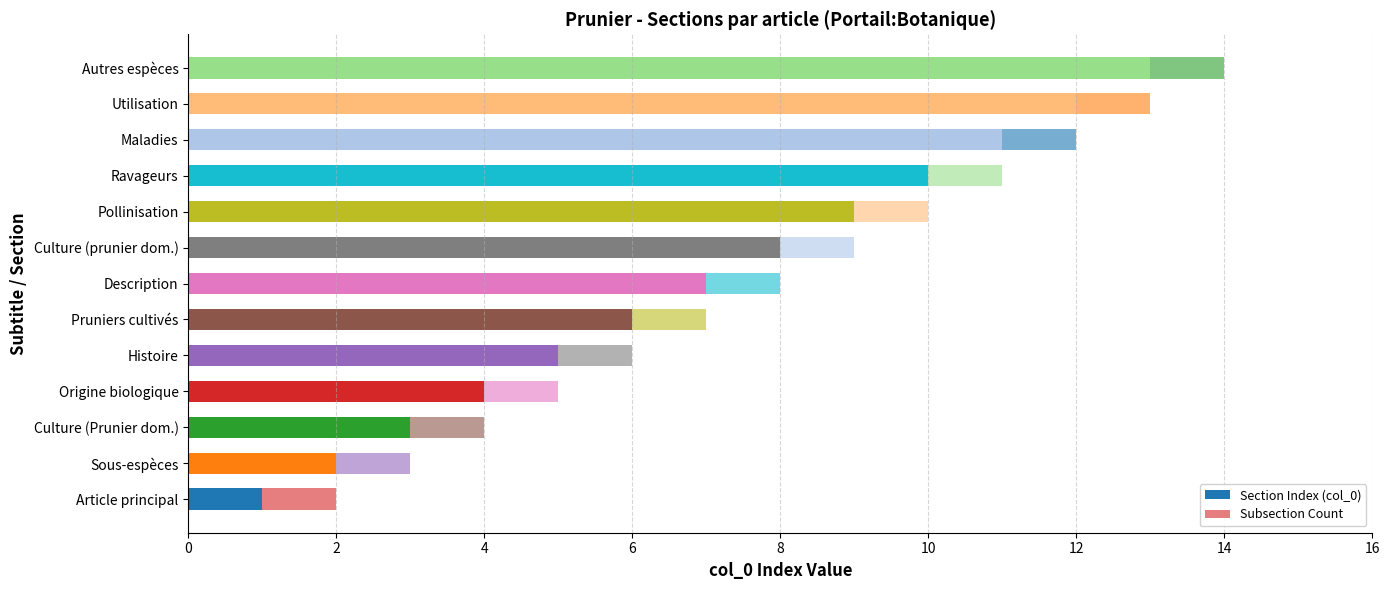

How many values in the Section Index (col_0) series are below 7?

6